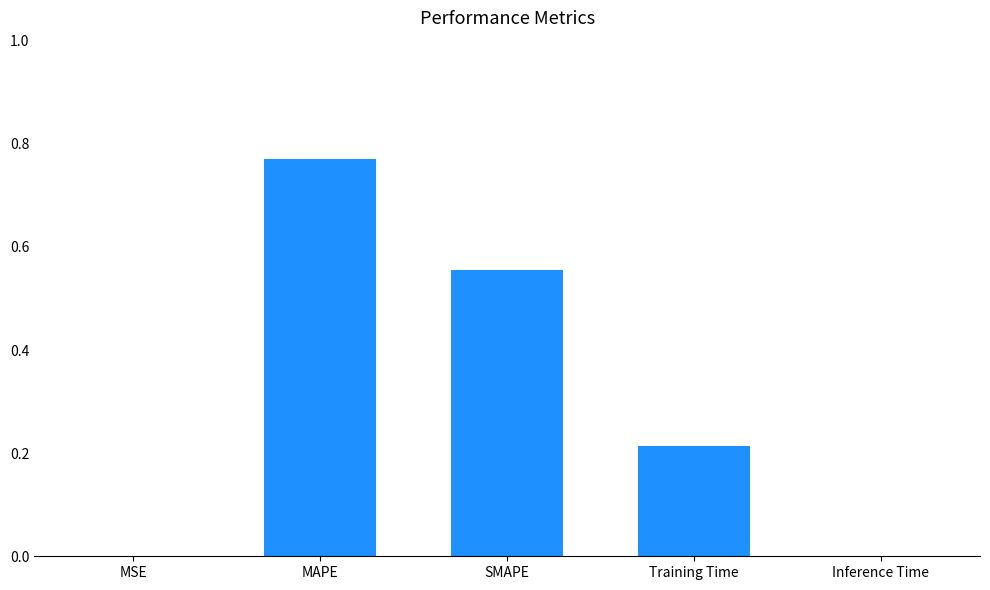

Which has a higher value, MSE or MAPE?

MAPE